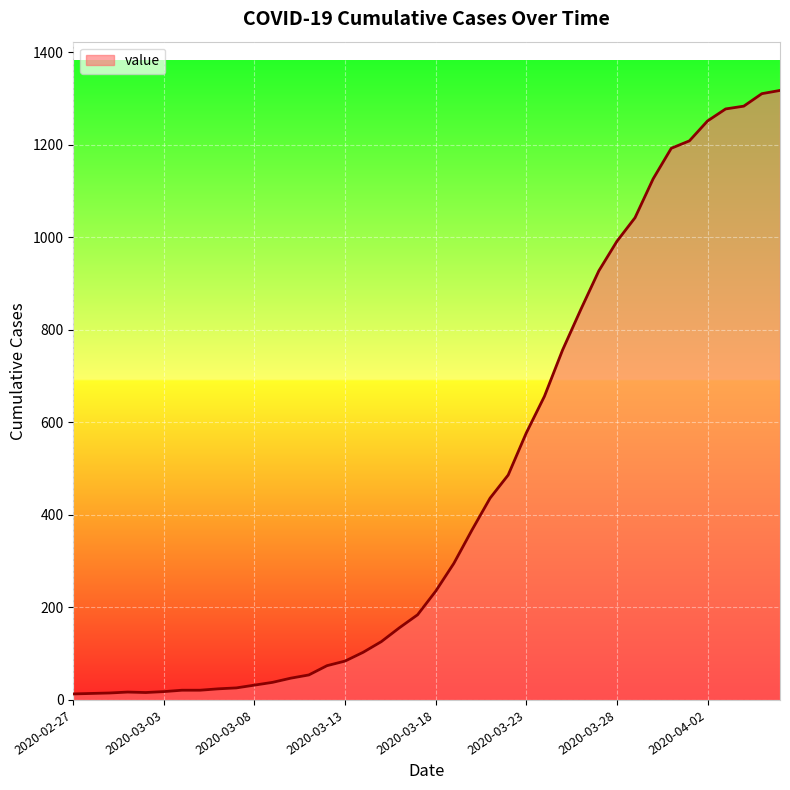

What is the maximum value shown in the chart?

1317